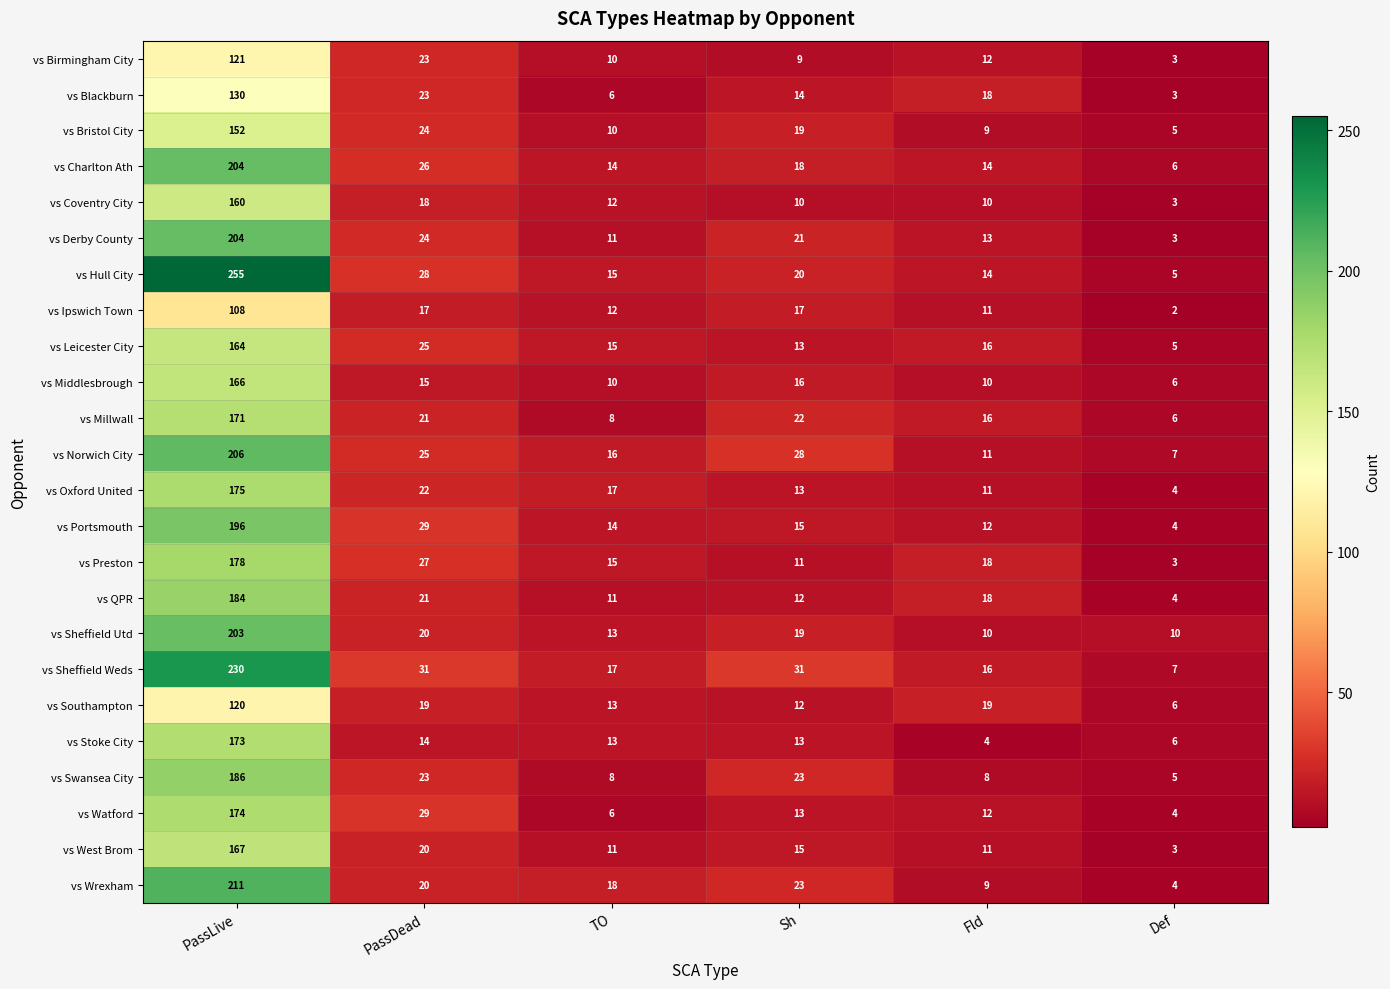

What is the greatest value displayed?

255